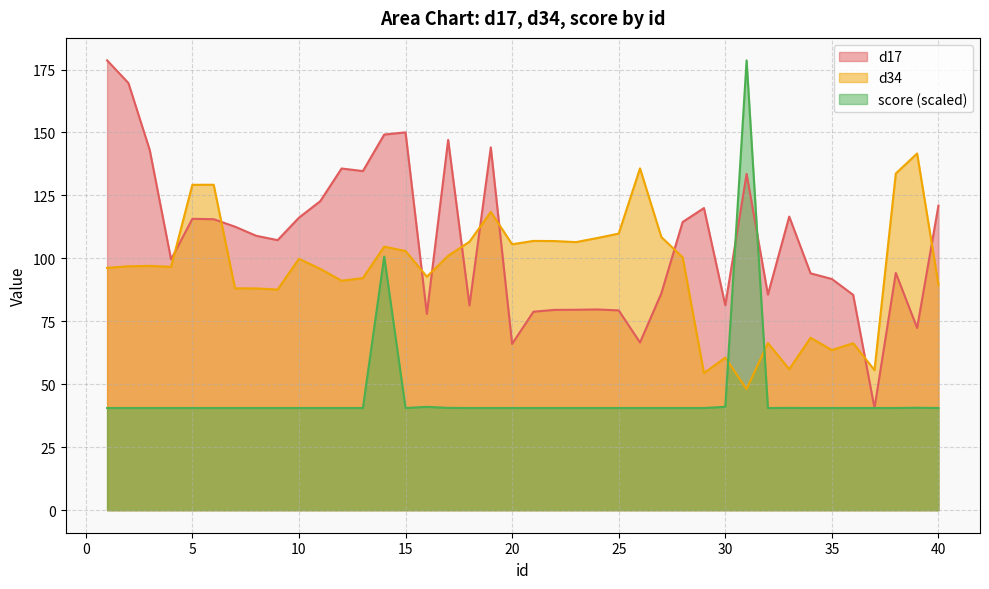

Rank the categories by score value from highest to lowest.

31, 14, 30, 16, 39, 17, 33, 38, 40, 37, 35, 34, 15, 27, 20, 32, 36, 29, 28, 26, 19, 25, 24, 23, 22, 18, 21, 13, 12, 11, 10, 9, 8, 7, 5, 6, 4, 3, 2, 1